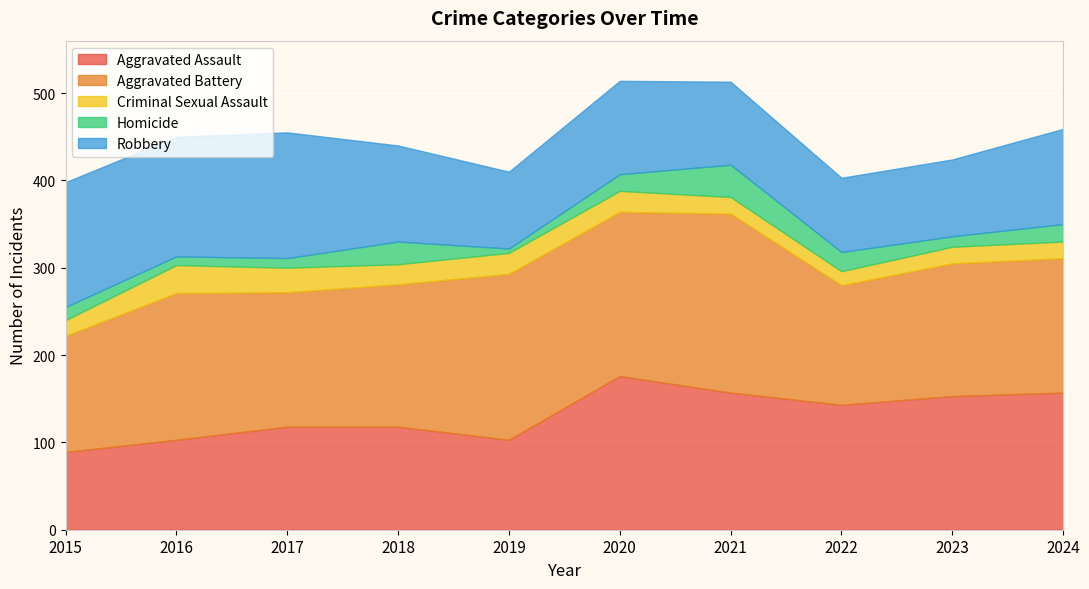

True or false: Aggravated Assault and Criminal Sexual Assault cross at least once.

False